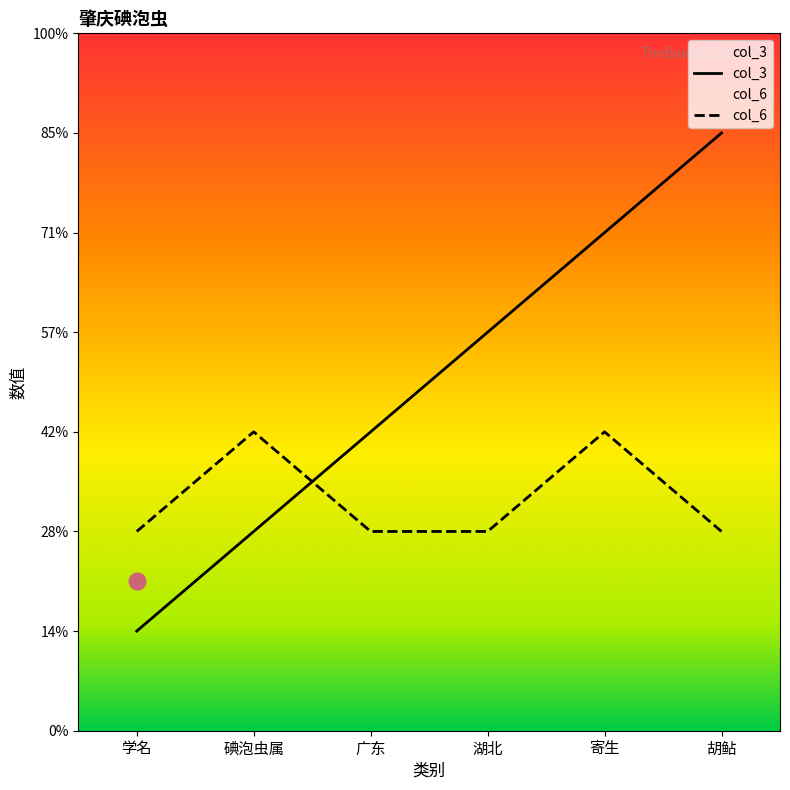

Which series ends up on top after the final intersection of col_6 and col_3?

col_3